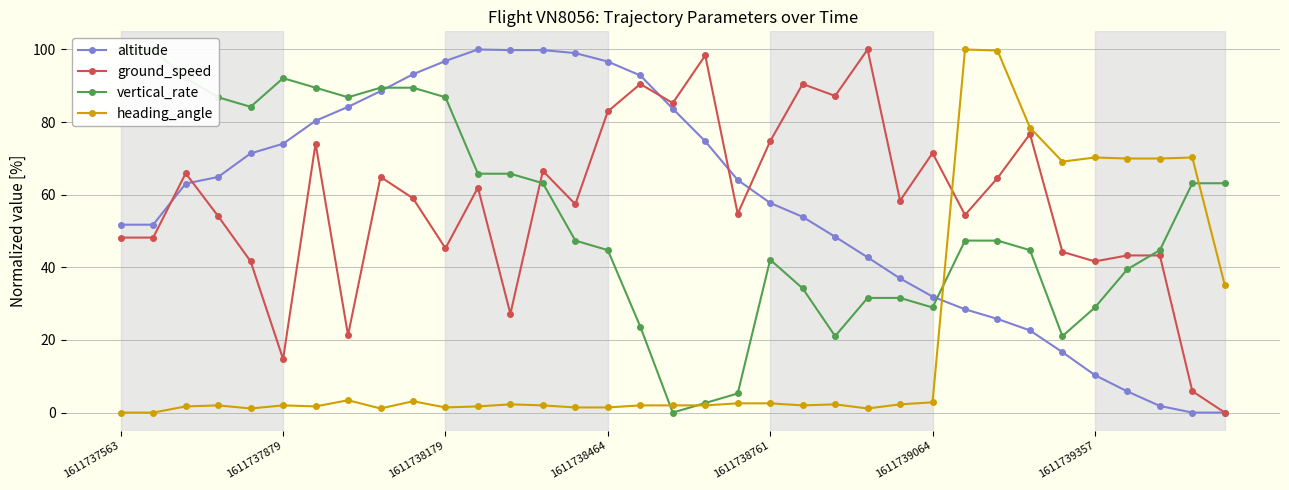

Is it true that altitude equals 26.7 at 1611737879?

False